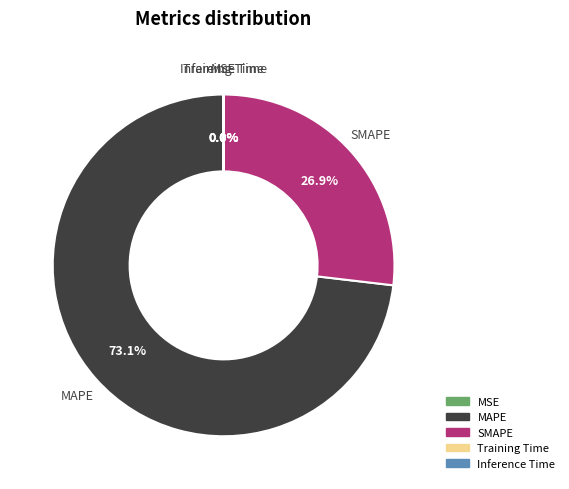

What is the largest slice in the pie chart?

MAPE